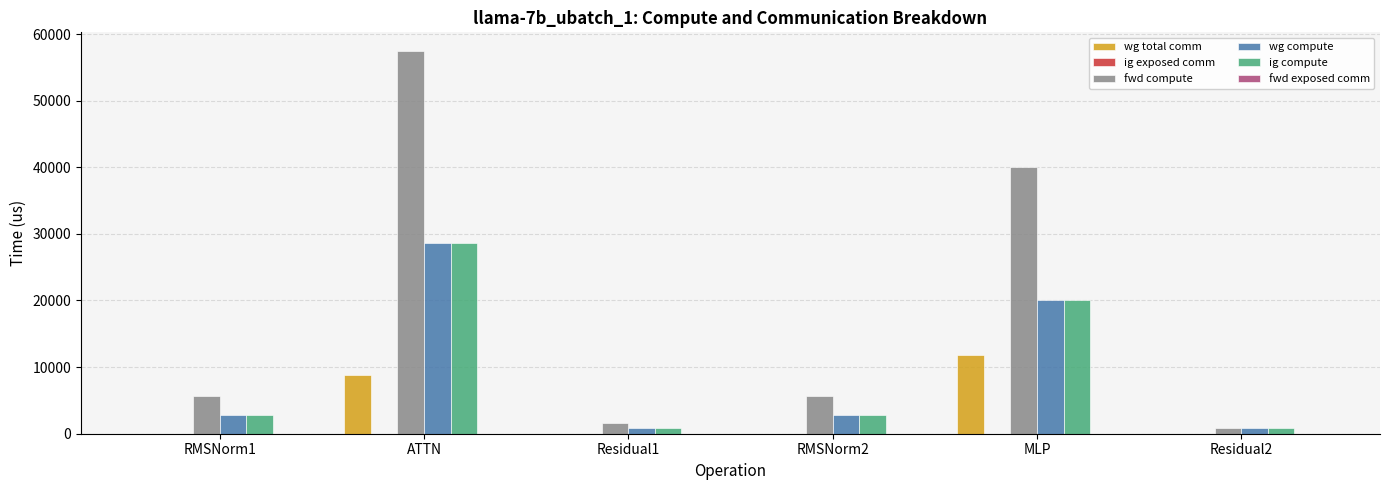

Between ATTN and MLP, which series saw the biggest shift?

fwd compute